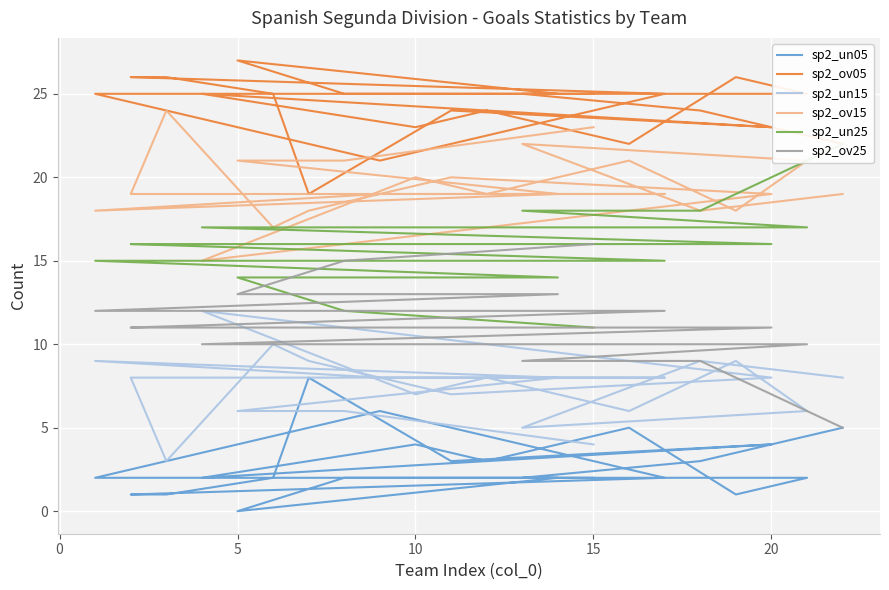

True or false: sp2_un25 has a value of 23 at 15.

False